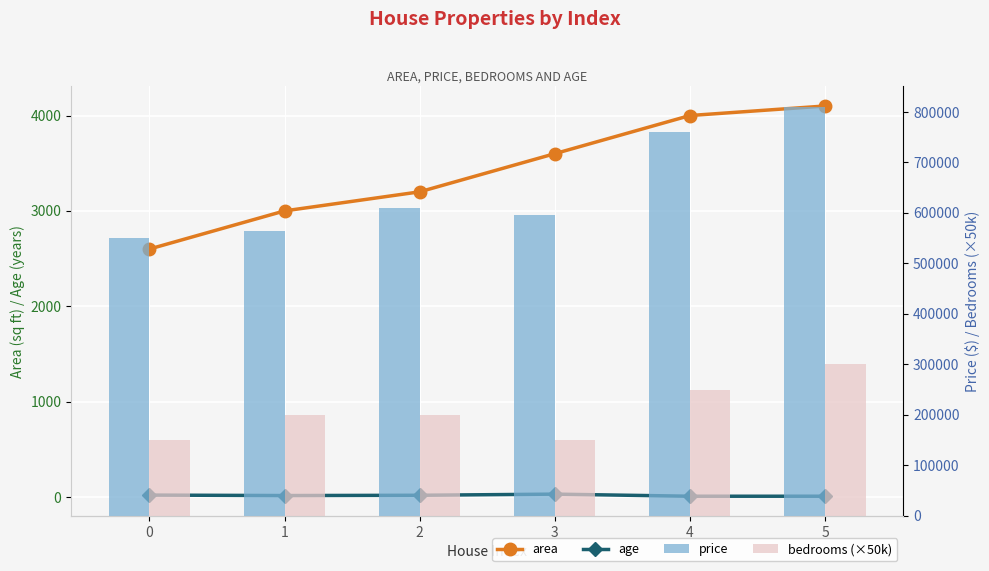

Which series changed the most between 1 and 5?

price